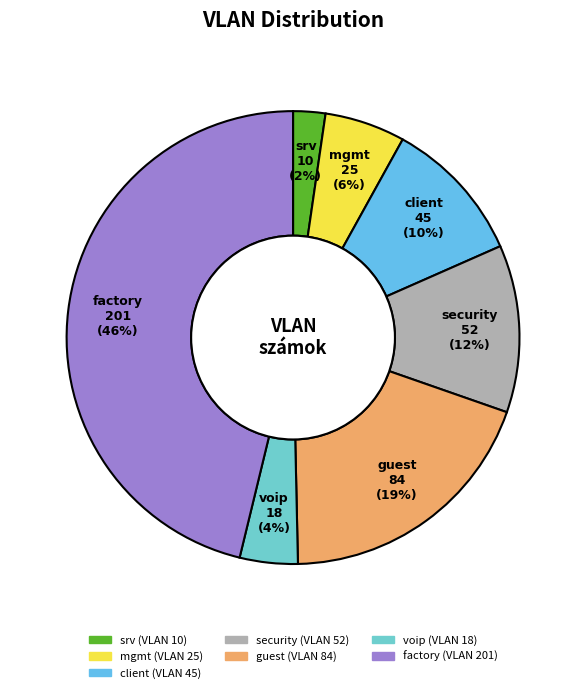

Which has a higher value, mgmt or voip?

mgmt